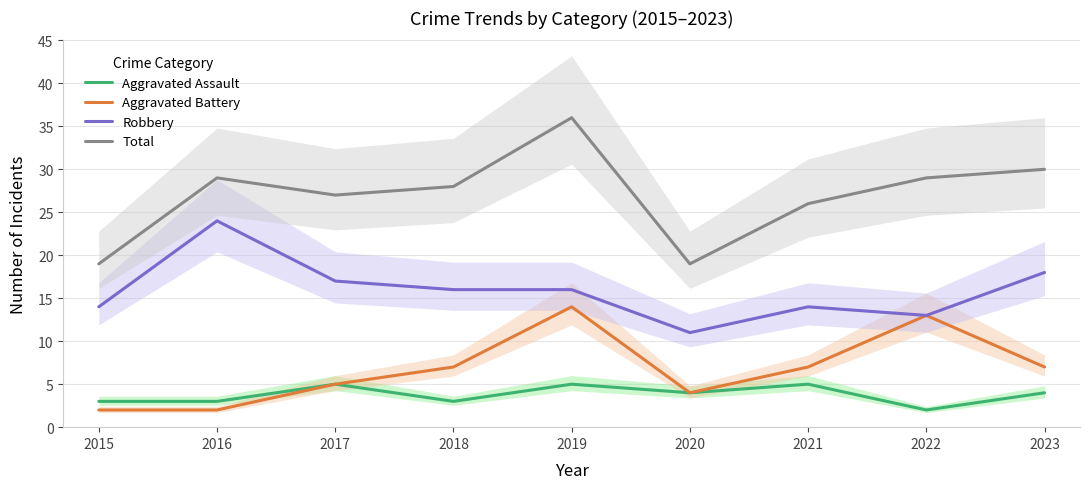

How many values in the Aggravated Battery series exceed 7?

2